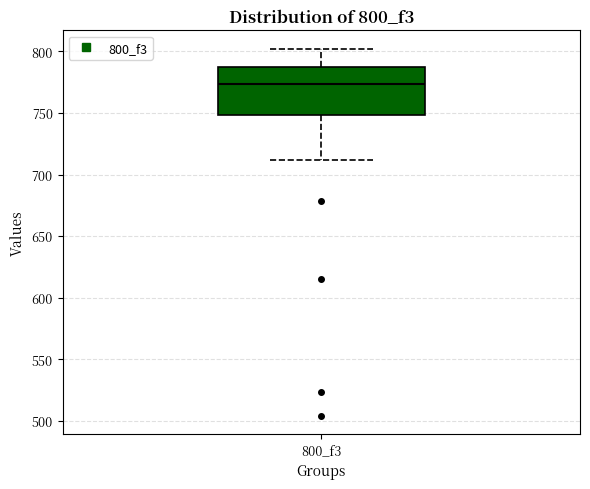

Transcribe this box plot: give where the median line is, the range the box spans, and where the two whiskers end, as read against the y-axis. The values are not printed on the chart, so give them approximately, as read against the axis.

median 775, box 750 to 785, whiskers 710 to 800